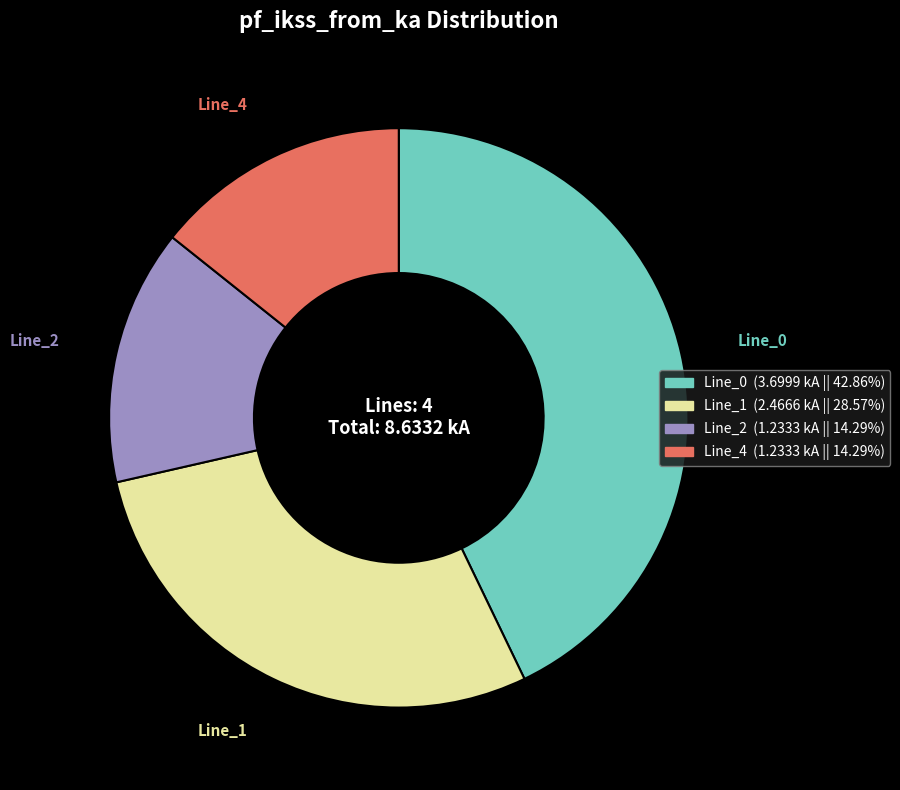

How many slices are in this pie chart?

4